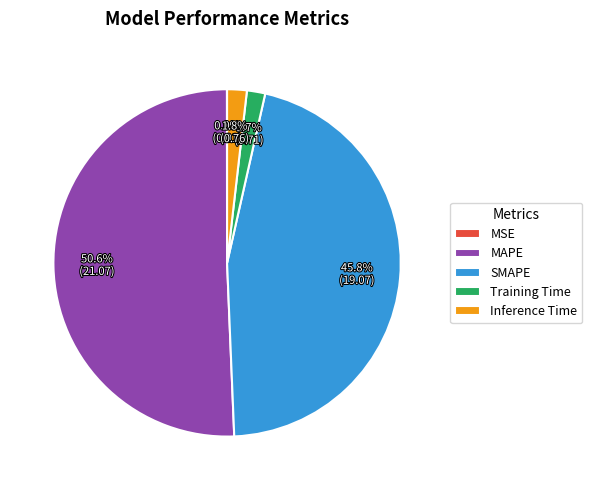

Between SMAPE and MAPE, which is larger?

MAPE